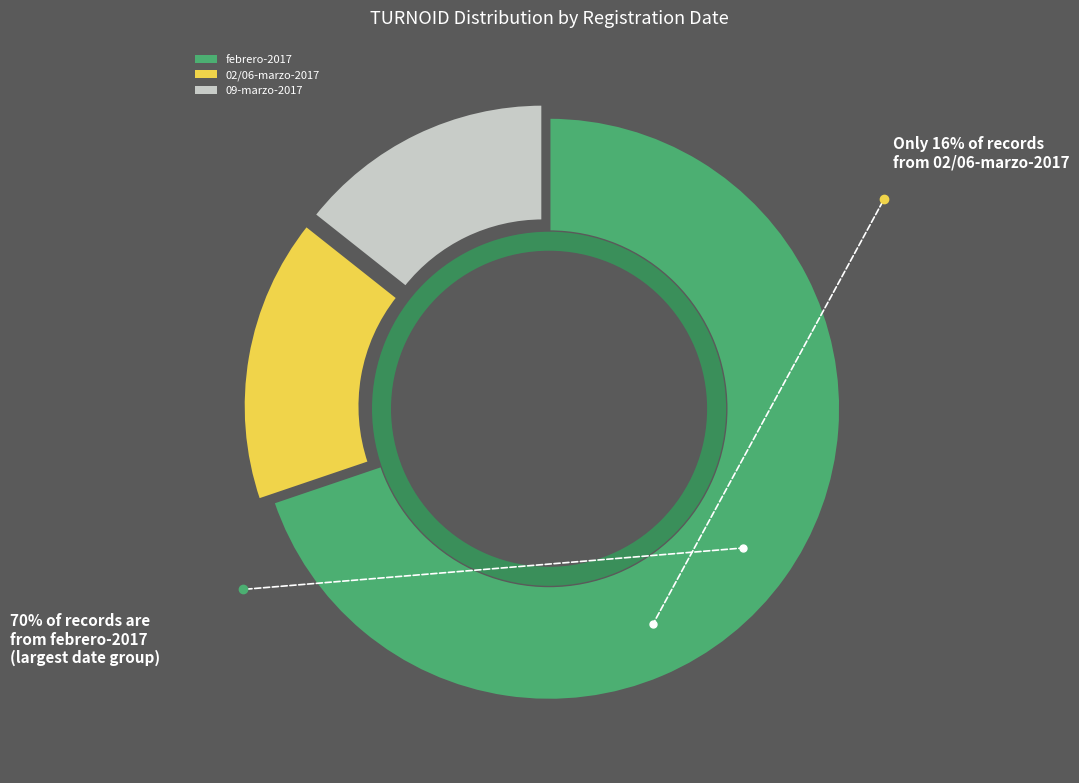

Is there any slice that represents more than half of the pie?

No